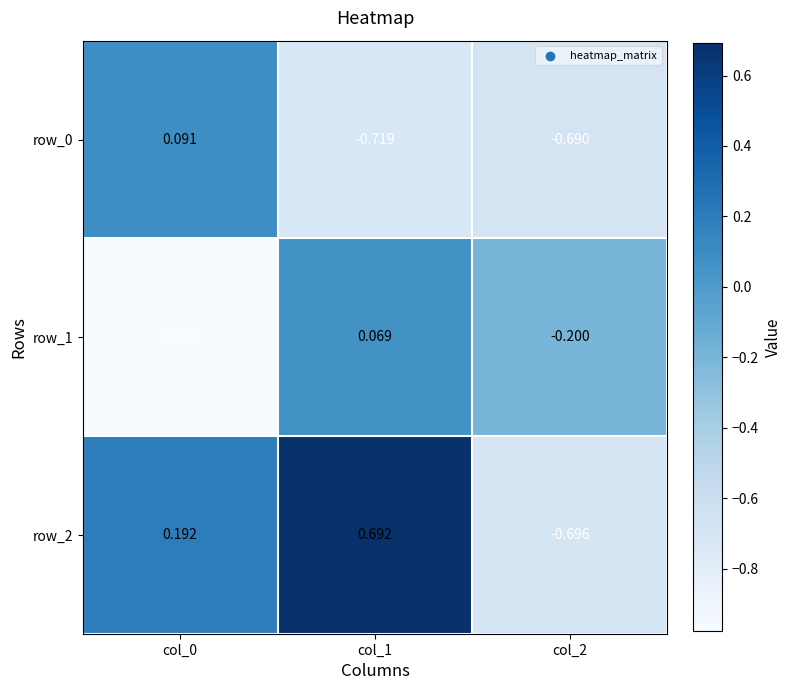

The value of row_0 at col_1 is -0.3. True or false?

False